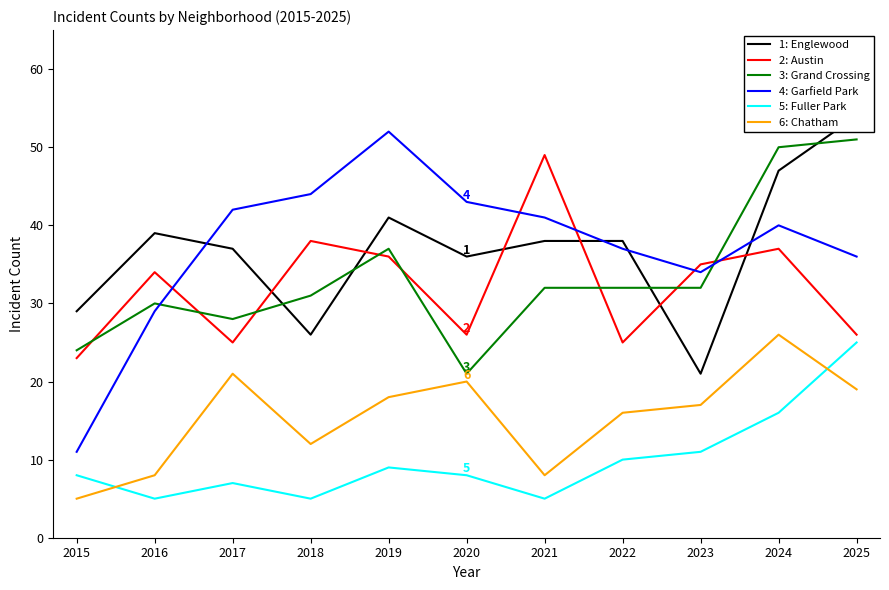

Which has a higher value, 2018 or 2017?

2017